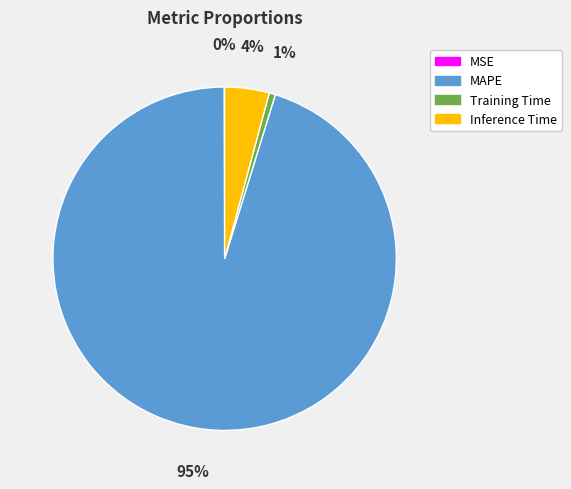

Between Inference Time and MAPE, which is larger?

MAPE